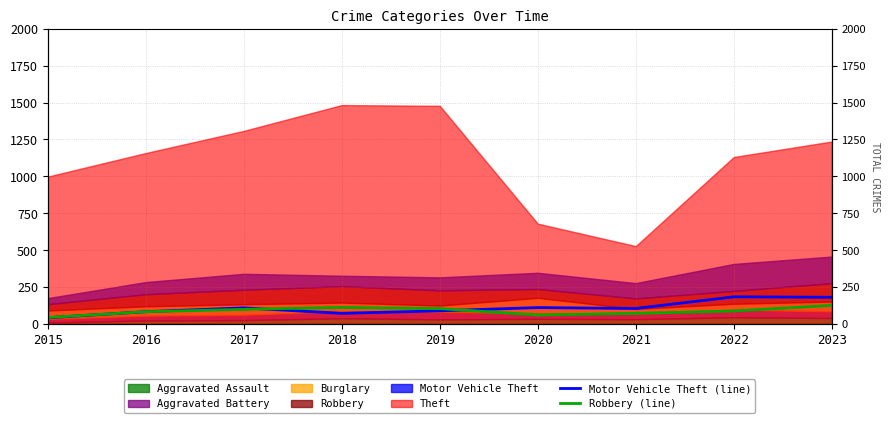

True or false: Robbery (line) and Motor Vehicle Theft (line) cross at least once.

True